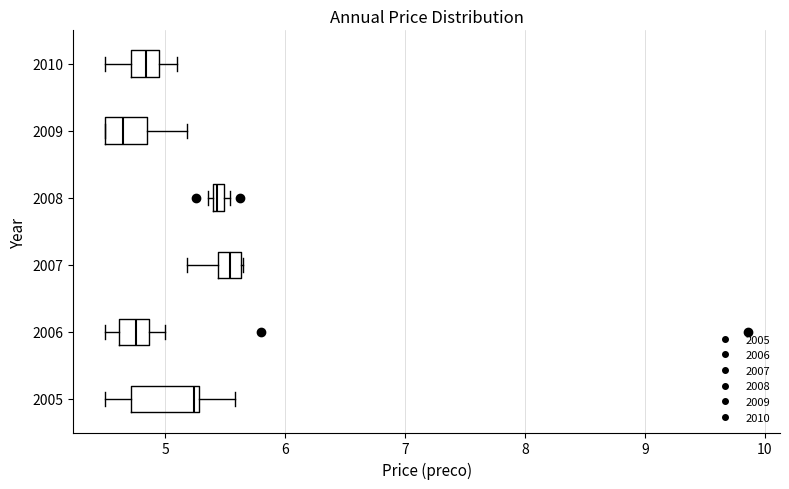

Where does the median line of the box at y = 2005 sit on the x-axis? The values are not printed on the chart, so give them approximately, as read against the axis.

5.2